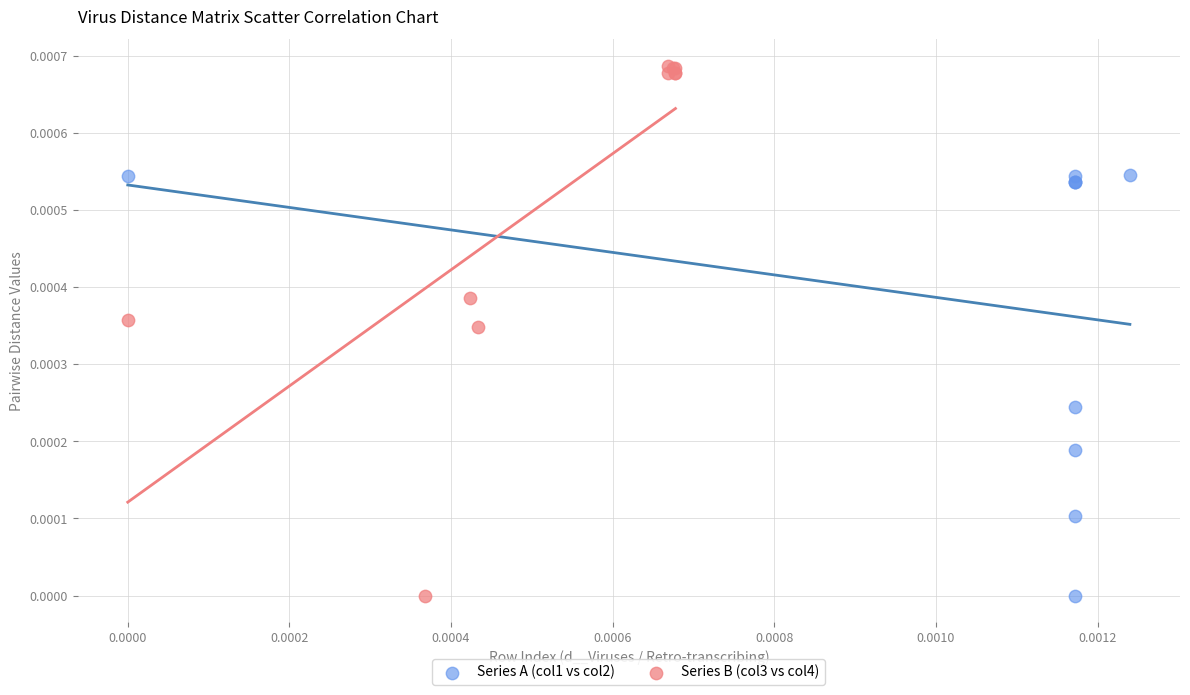

Which series reaches the maximum Y coordinate?

Series B (col3 vs col4)